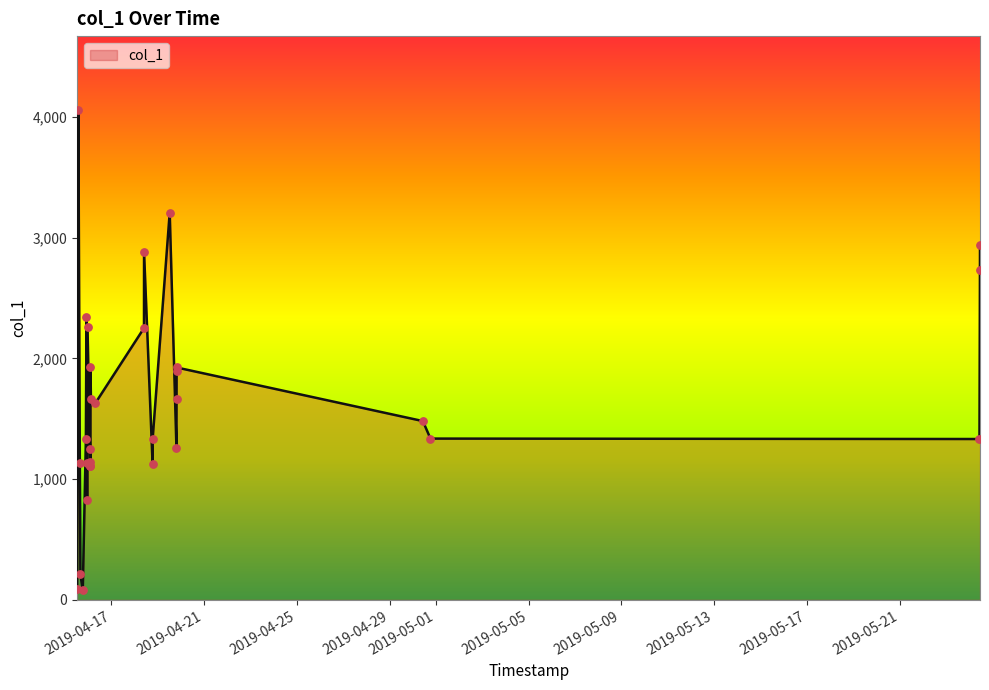

Between 2019-04-15 23:00:18 and 2019-04-16 02:55:57, which is larger?

2019-04-16 02:55:57